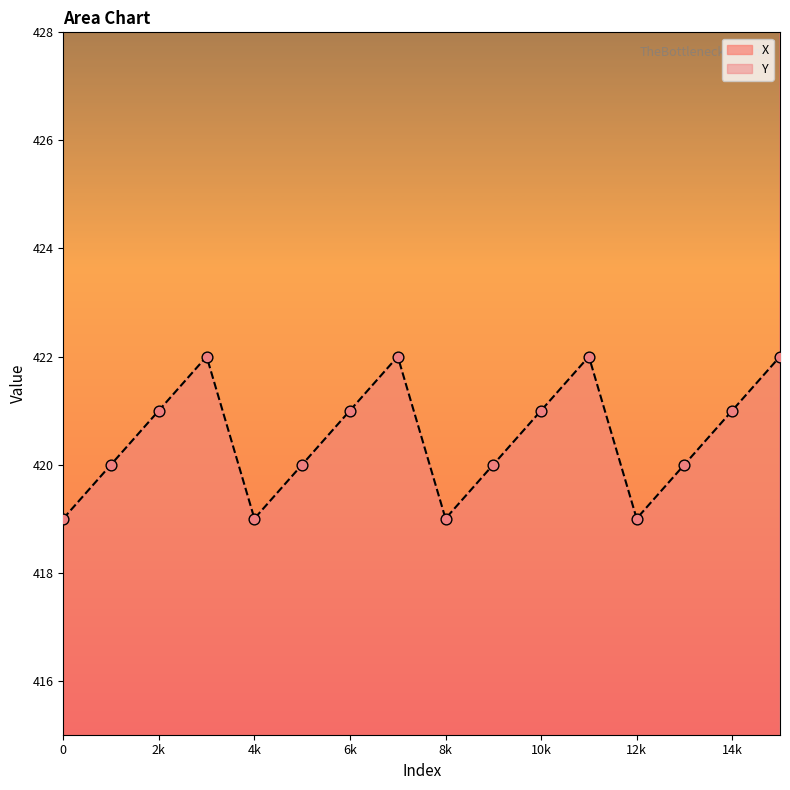

What is the total value across all series at 0?

1081